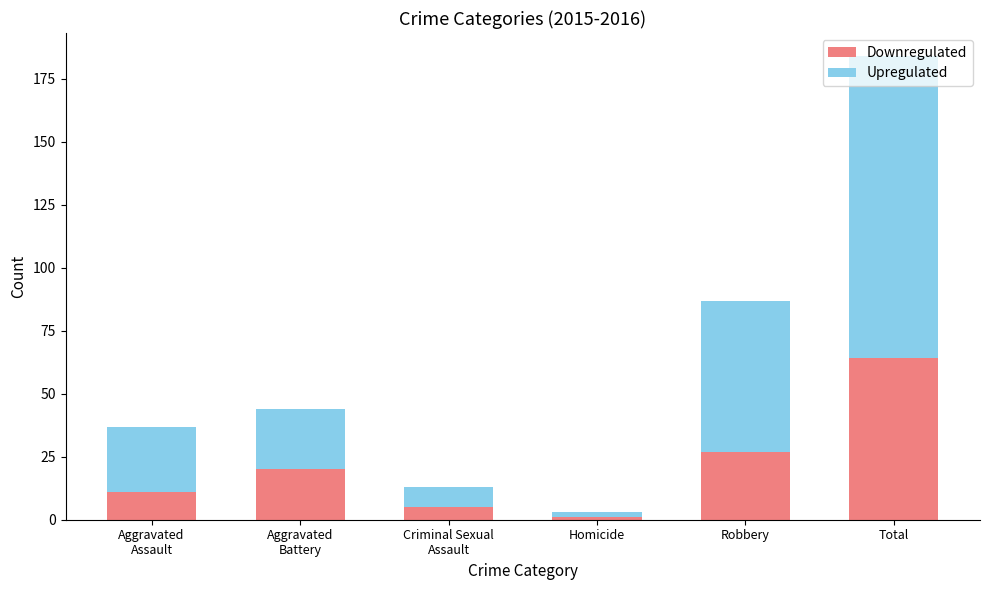

What are all the series names shown in the legend?

Downregulated, Upregulated